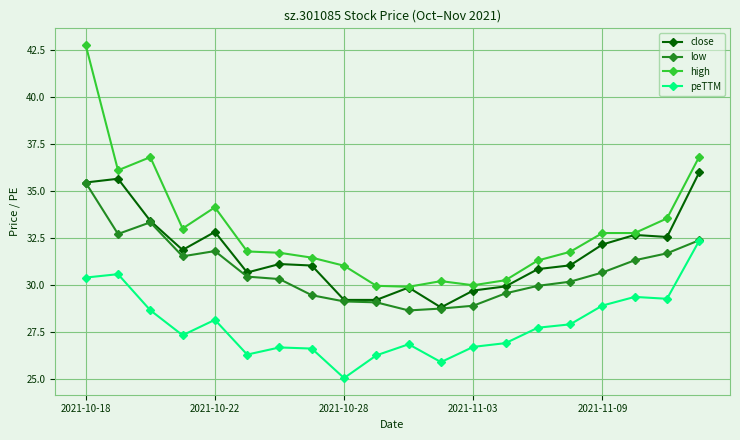

What is the smallest value displayed?

25.0